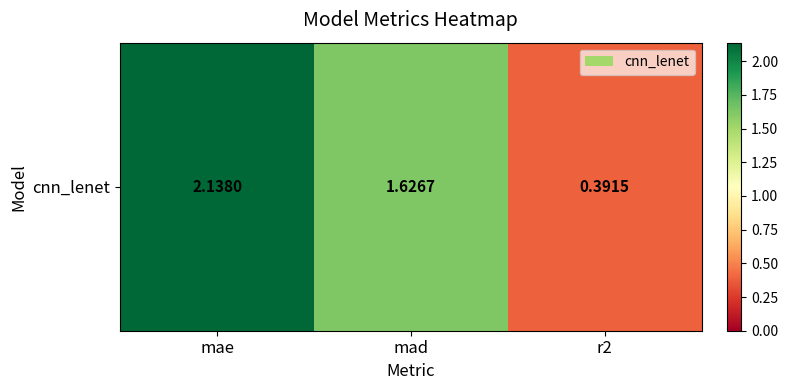

Reading right to left, transcribe all the data shown in this chart.

r2=0.4	mad=1.6	mae=2.1